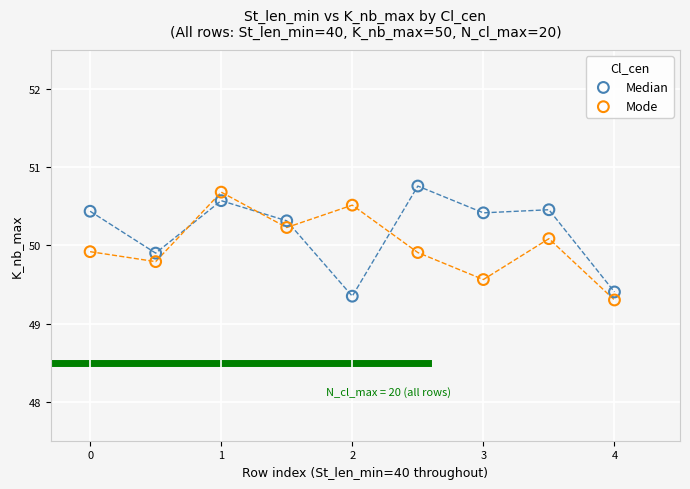

What is the X range (max minus min) for the scatter plot?

4.0